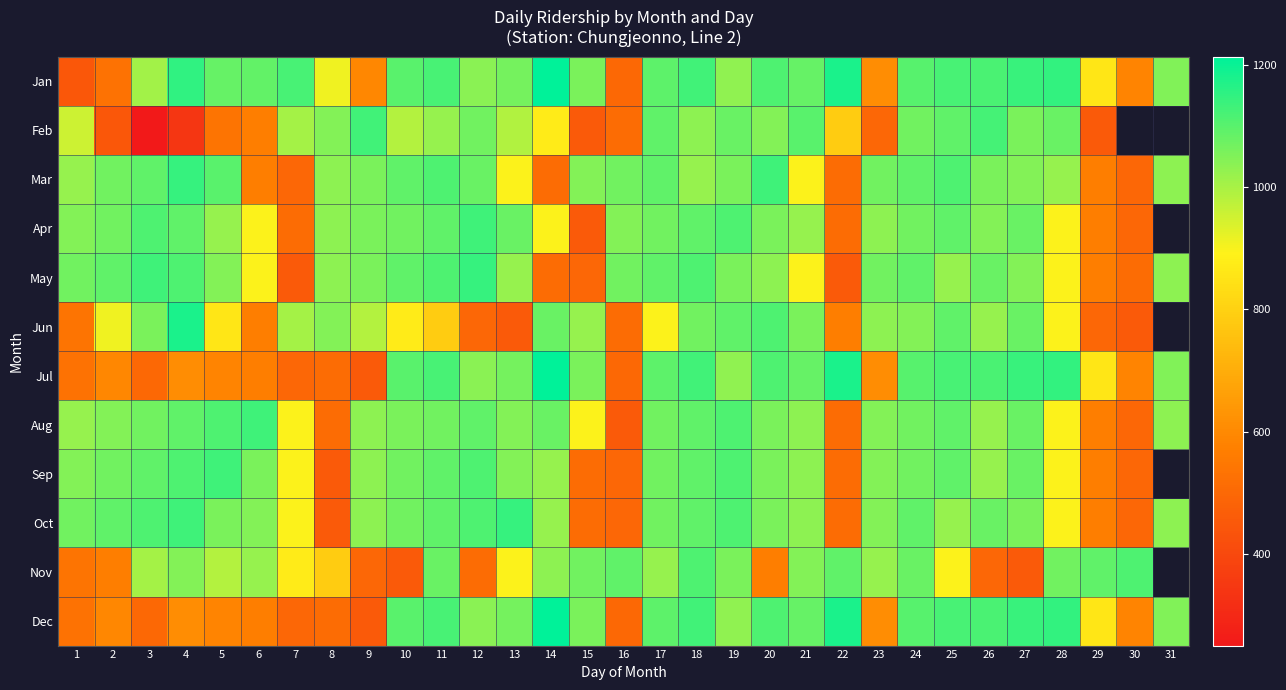

True or false: Oct has a value of 608.0 at 10.

False